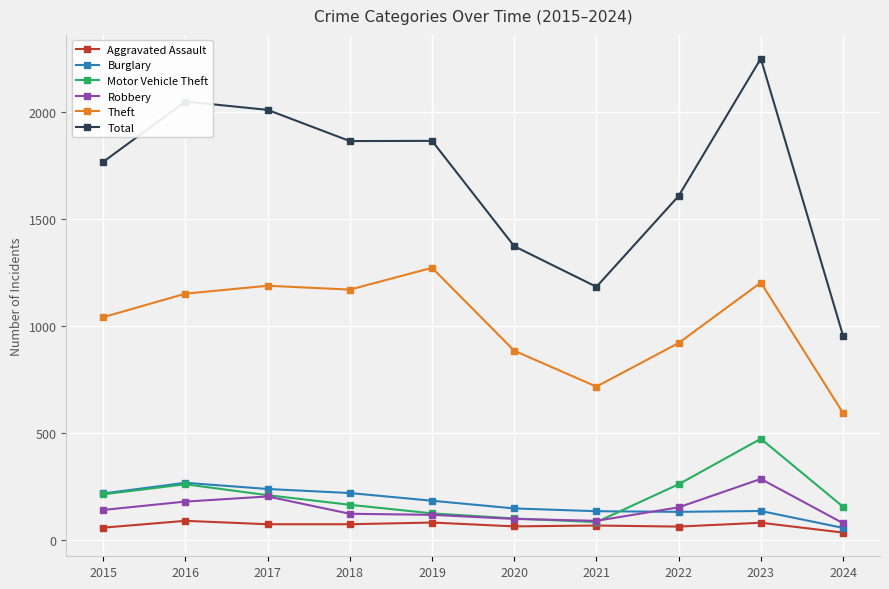

Which series has the widest spread of values?

Total